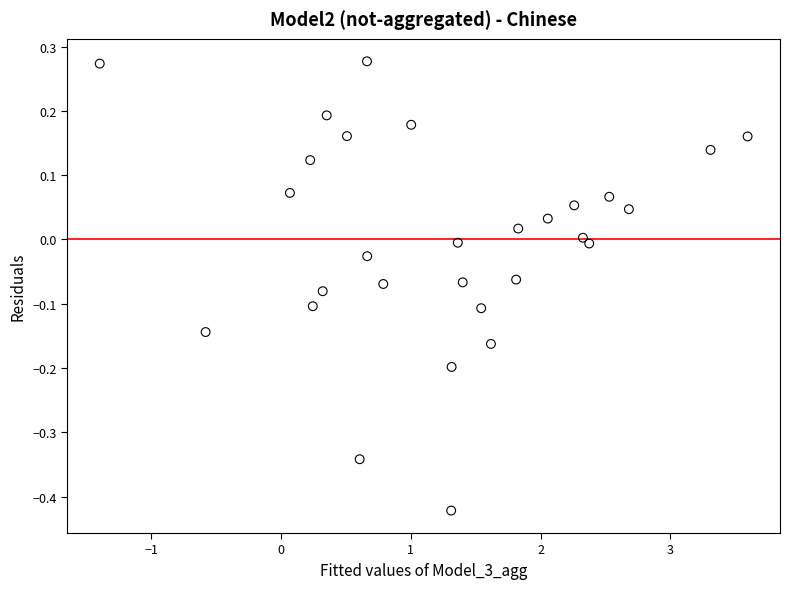

What is the range of Y values (max minus min)?

0.7